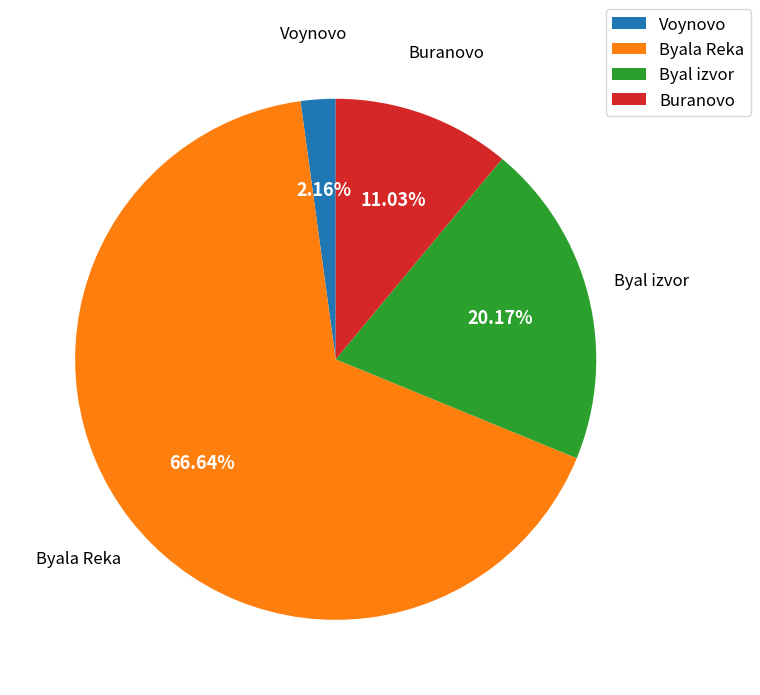

What is the ratio of the value at Byala Reka to the value at Buranovo?

6.0